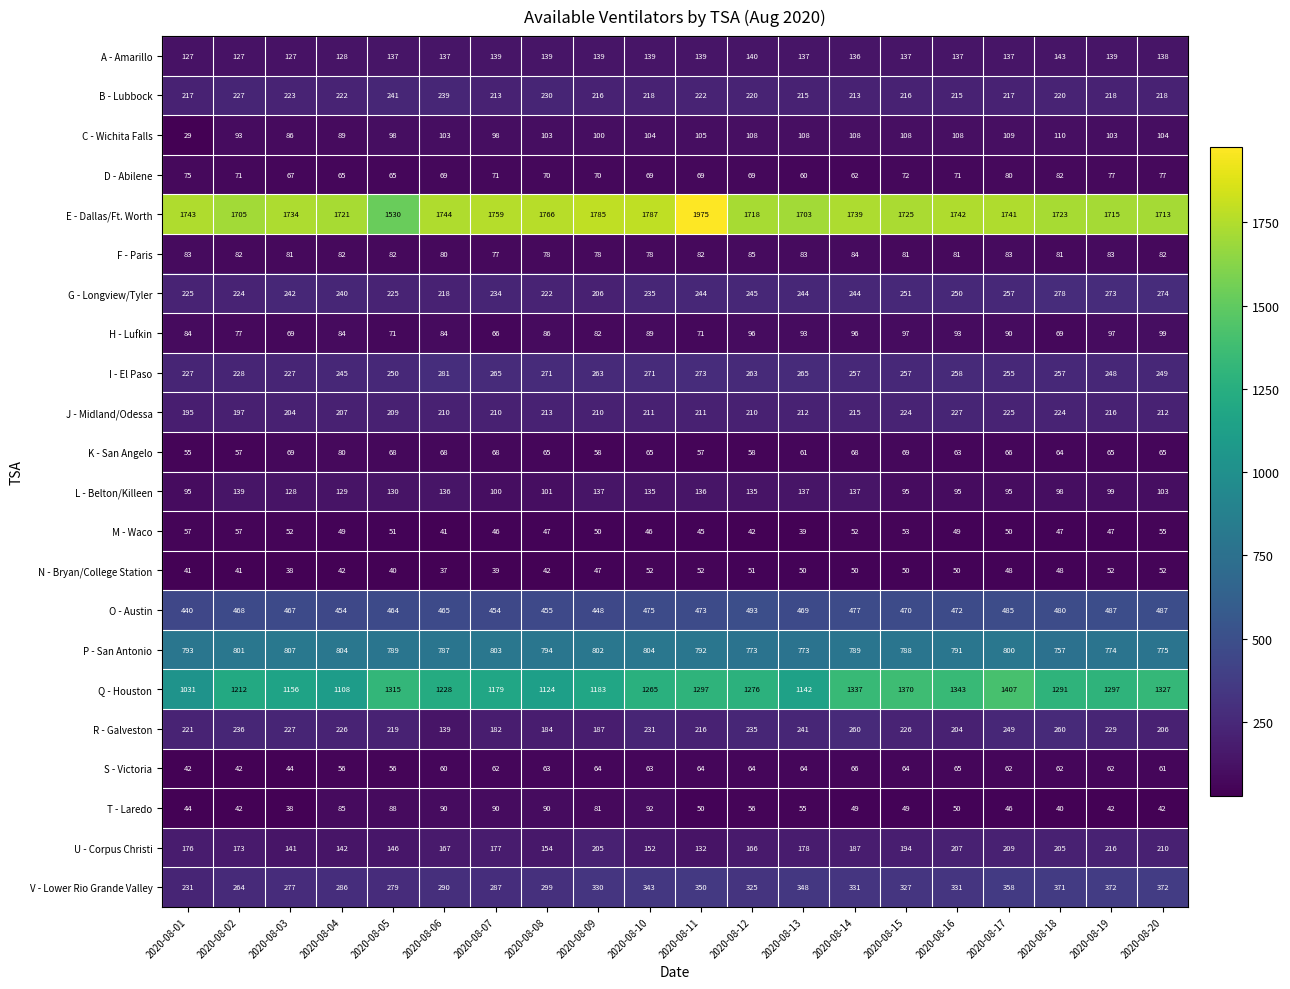

What value does the L - Belton/Killeen series have at 2020-08-18?

98